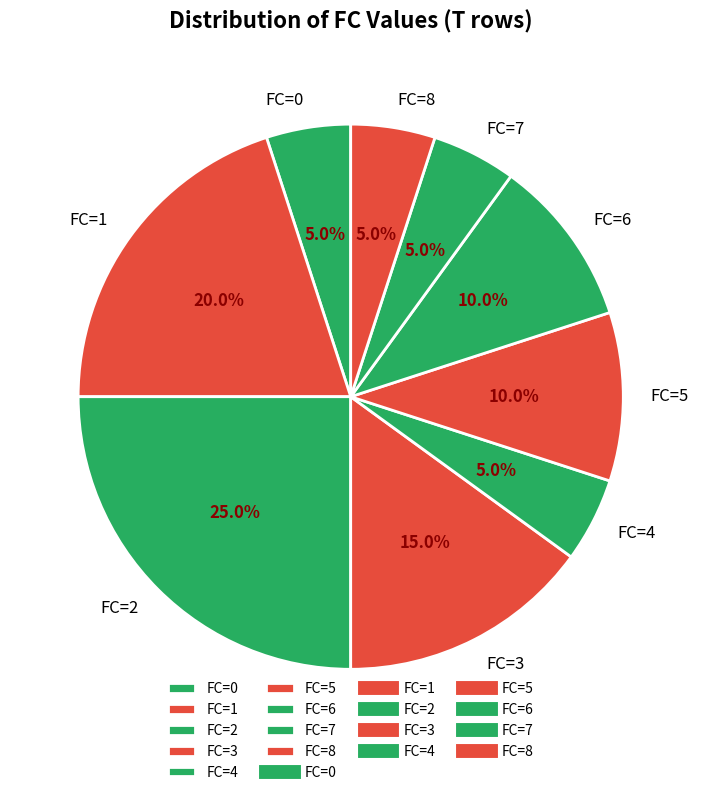

To the nearest percent, what percentage of the pie is FC=7?

5%